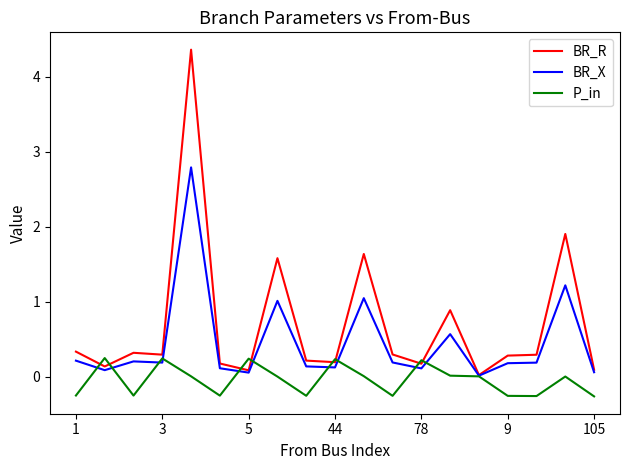

Which series has the widest spread of values?

BR_R